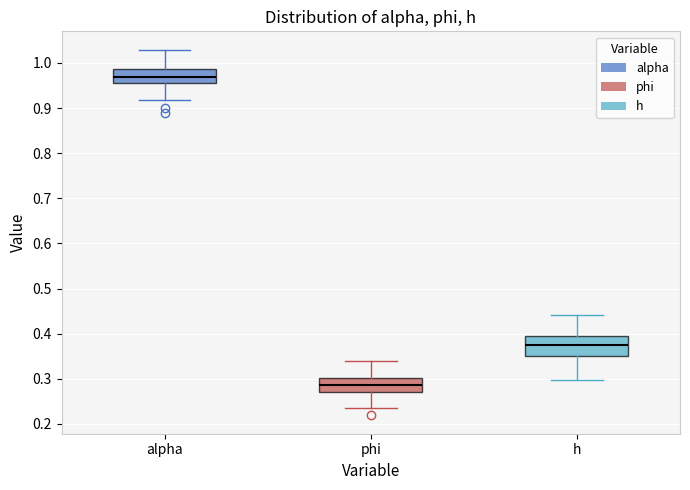

Reading left to right, read every box against the y-axis: the position of its median line, the range the box covers, and the ends of its whiskers. The values are not printed on the chart, so give them approximately, as read against the axis.

alpha: median 0.97, box 0.96 to 0.99, whiskers 0.92 to 1.03
phi: median 0.29, box 0.27 to 0.30, whiskers 0.23 to 0.34
h: median 0.37, box 0.35 to 0.39, whiskers 0.30 to 0.44